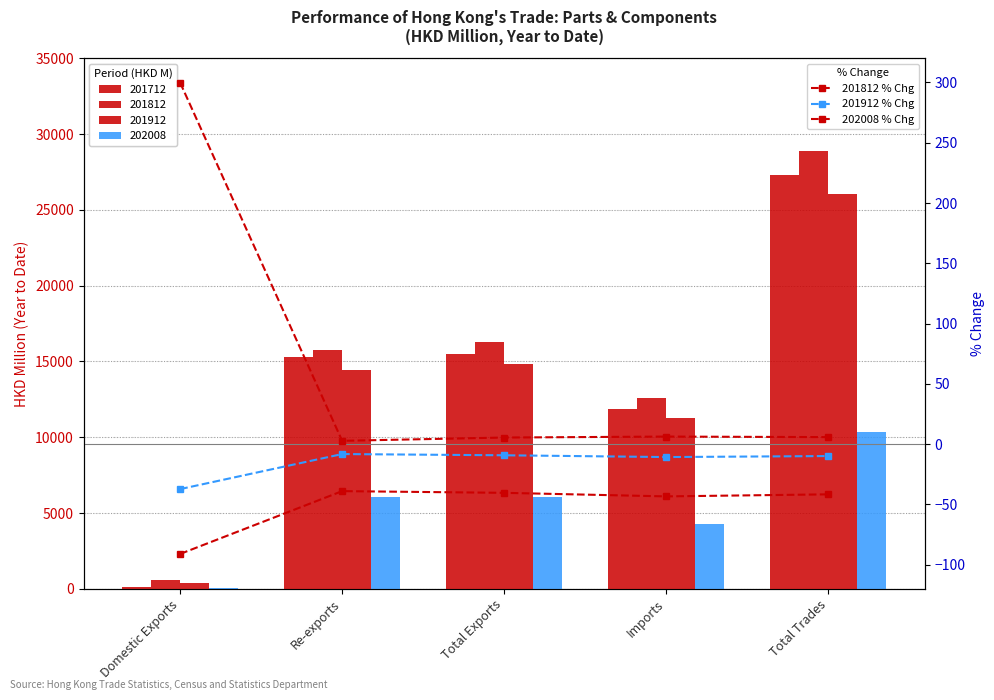

List the series in order of their peak value, highest first.

201812 % Chg, 201912 % Chg, 202008 % Chg